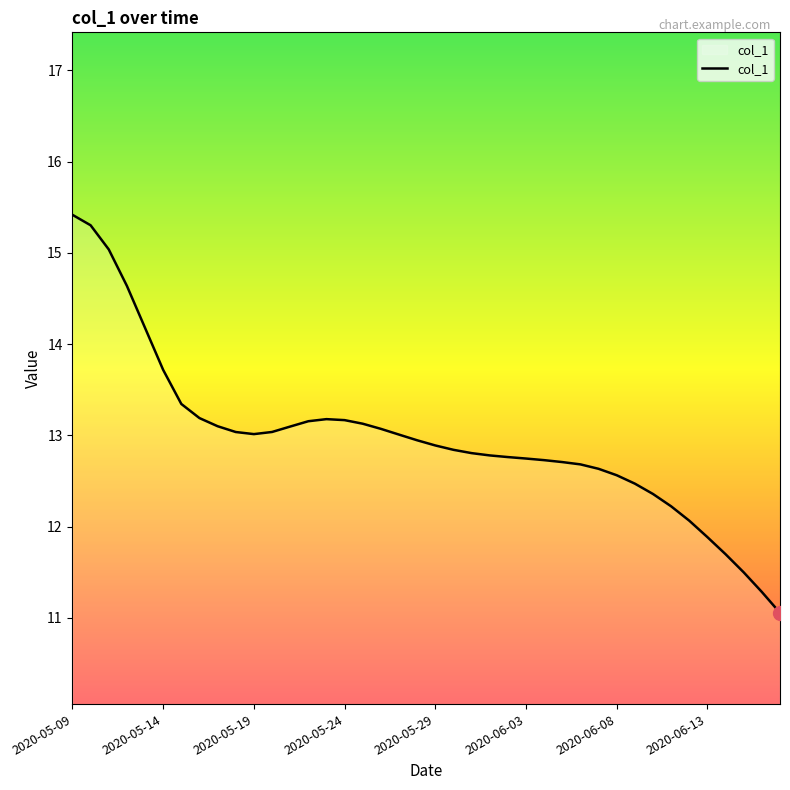

What is the greatest value displayed?

15.4